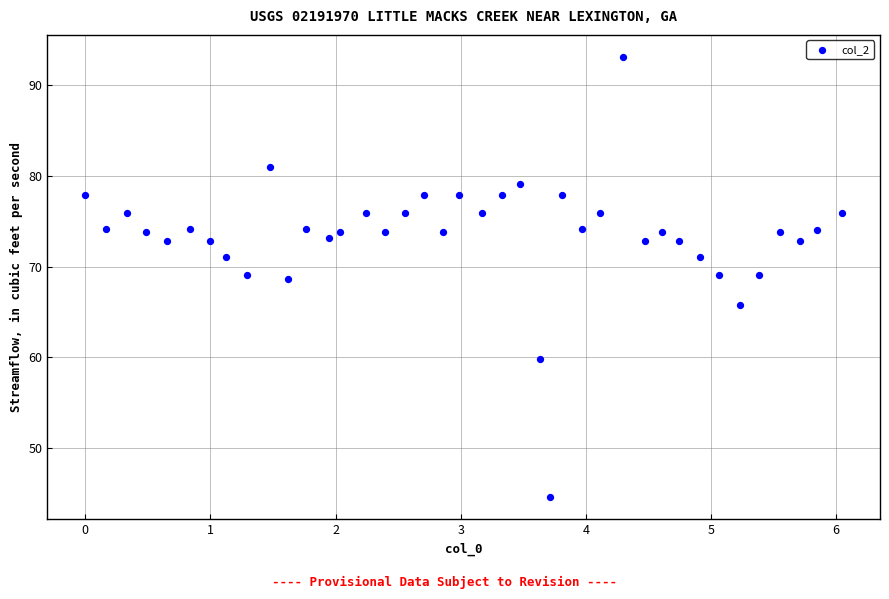

What is the range of X values (max minus min)?

6.0